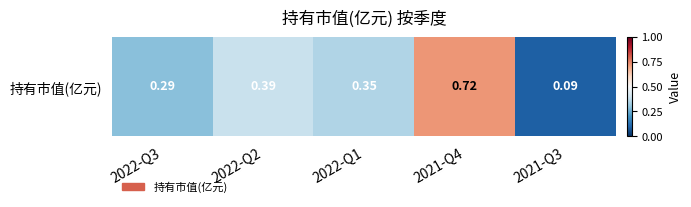

Between 2022-Q3 and 2022-Q1, which is larger?

2022-Q1